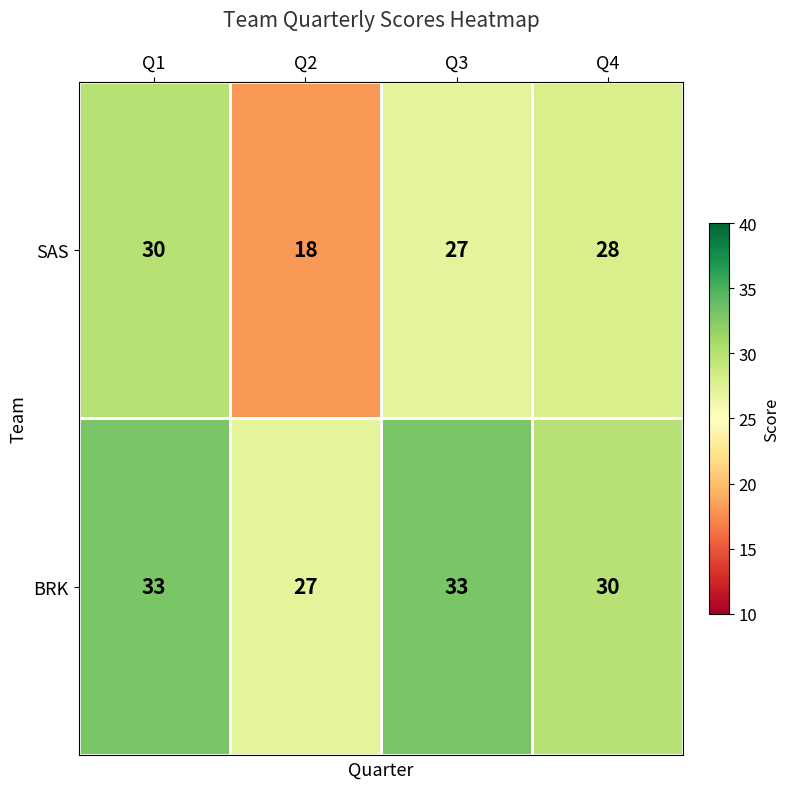

Count the number of categories in the chart.

4